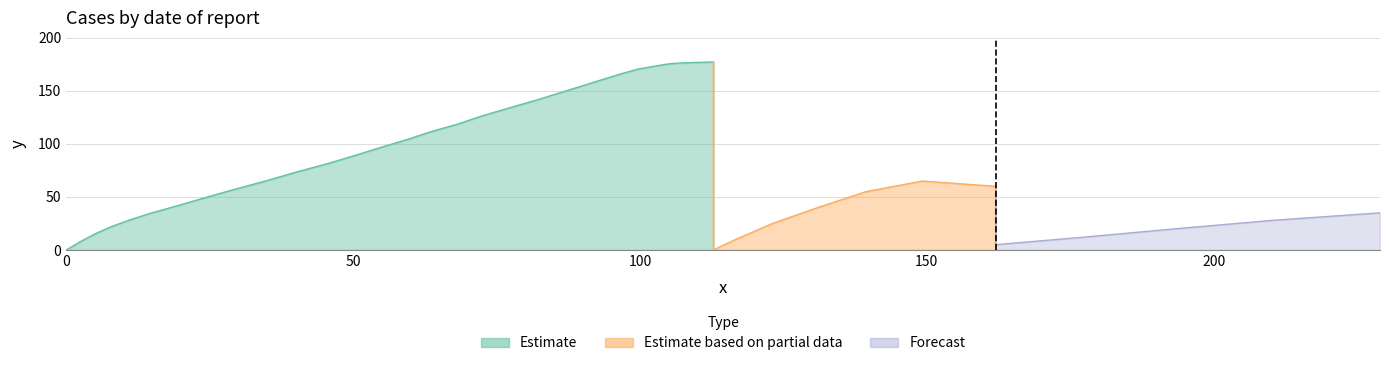

Rank the series by their maximum value, from highest to lowest.

Estimate, Estimate based on partial data, Forecast